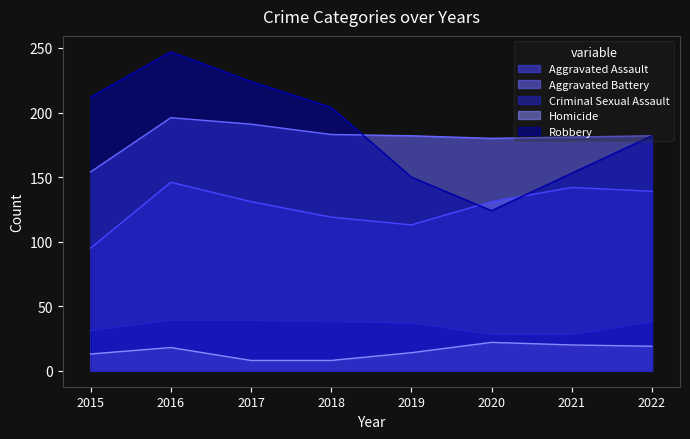

Rank the series by their maximum value, from highest to lowest.

Robbery, Aggravated Battery, Aggravated Assault, Criminal Sexual Assault, Homicide